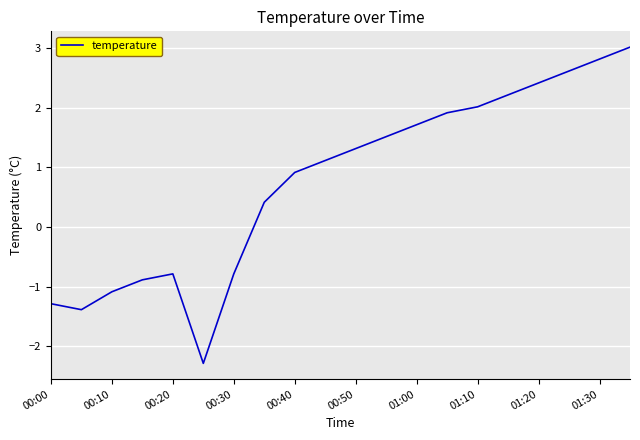

What is the smallest value displayed?

-2.3